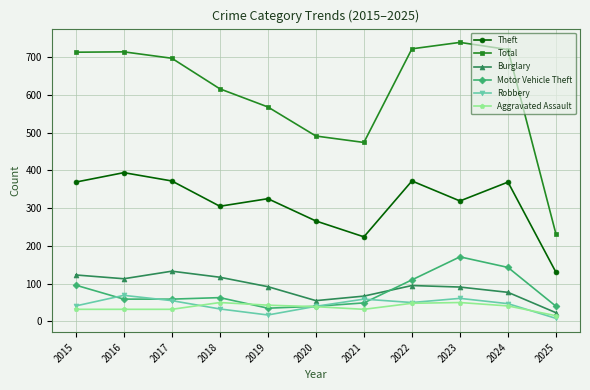

What is the spread (max minus min) of values at 2018?

583